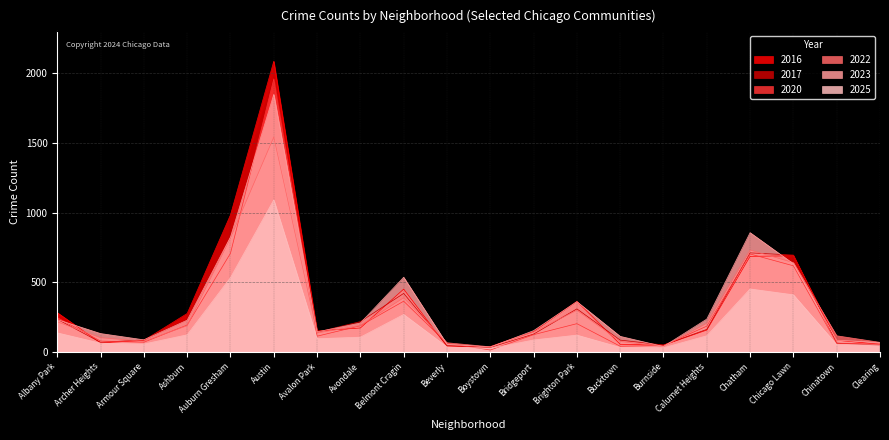

Reading right to left, extract all data points from this chart.

2023: Clearing=68	Chinatown=84	Chicago Lawn=633	Chatham=856	Calumet Heights=236	Burnside=39	Bucktown=112	Brighton Park=361	Bridgeport=153	Boystown=35	Beverly=56	Belmont Cragin=536	Avondale=208	Avalon Park=144	Austin=1848	Auburn Gresham=825	Ashburn=228	Armour Square=87	Archer Heights=132	Albany Park=232
2025: Clearing=49	Chinatown=52	Chicago Lawn=410	Chatham=452	Calumet Heights=116	Burnside=30	Bucktown=33	Brighton Park=121	Bridgeport=86	Boystown=25	Beverly=36	Belmont Cragin=269	Avondale=106	Avalon Park=95	Austin=1091	Auburn Gresham=533	Ashburn=123	Armour Square=57	Archer Heights=63	Albany Park=137
2017: Clearing=49	Chinatown=63	Chicago Lawn=695	Chatham=711	Calumet Heights=162	Burnside=50	Bucktown=85	Brighton Park=309	Bridgeport=128	Boystown=33	Beverly=46	Belmont Cragin=420	Avondale=218	Avalon Park=142	Austin=1972	Auburn Gresham=978	Ashburn=233	Armour Square=87	Archer Heights=69	Albany Park=235
2022: Clearing=69	Chinatown=116	Chicago Lawn=641	Chatham=731	Calumet Heights=206	Burnside=40	Bucktown=75	Brighton Park=299	Bridgeport=143	Boystown=37	Beverly=66	Belmont Cragin=389	Avondale=190	Avalon Park=136	Austin=1542	Auburn Gresham=819	Ashburn=188	Armour Square=77	Archer Heights=102	Albany Park=216
2016: Clearing=55	Chinatown=84	Chicago Lawn=690	Chatham=686	Calumet Heights=157	Burnside=49	Bucktown=55	Brighton Park=363	Bridgeport=147	Boystown=39	Beverly=40	Belmont Cragin=451	Avondale=172	Avalon Park=151	Austin=2086	Auburn Gresham=983	Ashburn=276	Armour Square=83	Archer Heights=65	Albany Park=282
2020: Clearing=56	Chinatown=63	Chicago Lawn=618	Chatham=703	Calumet Heights=185	Burnside=47	Bucktown=41	Brighton Park=203	Bridgeport=124	Boystown=14	Beverly=62	Belmont Cragin=364	Avondale=188	Avalon Park=113	Austin=1959	Auburn Gresham=708	Ashburn=193	Armour Square=70	Archer Heights=78	Albany Park=246